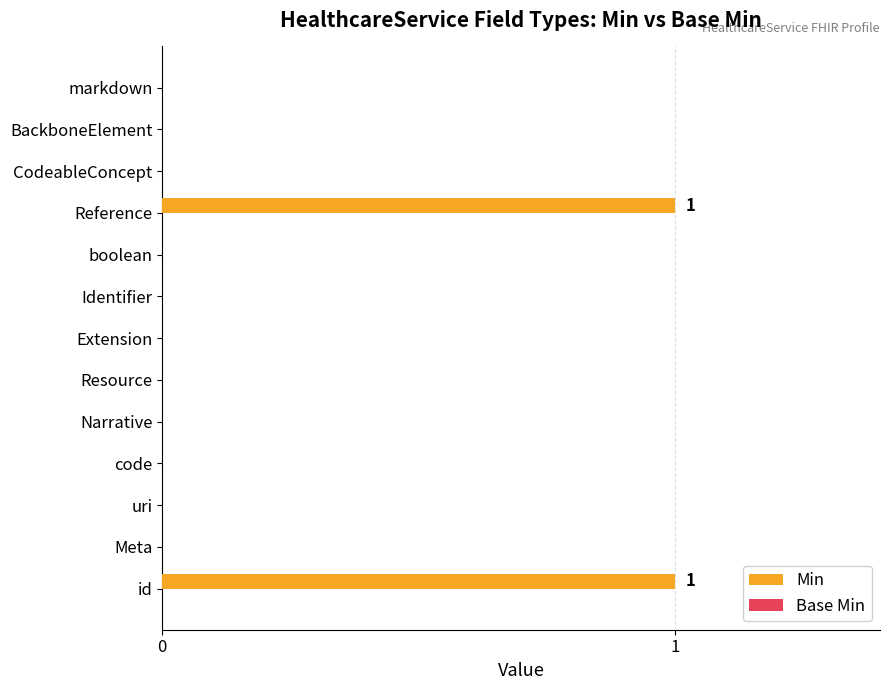

The chart shows a value of 1 at boolean. True or false?

False